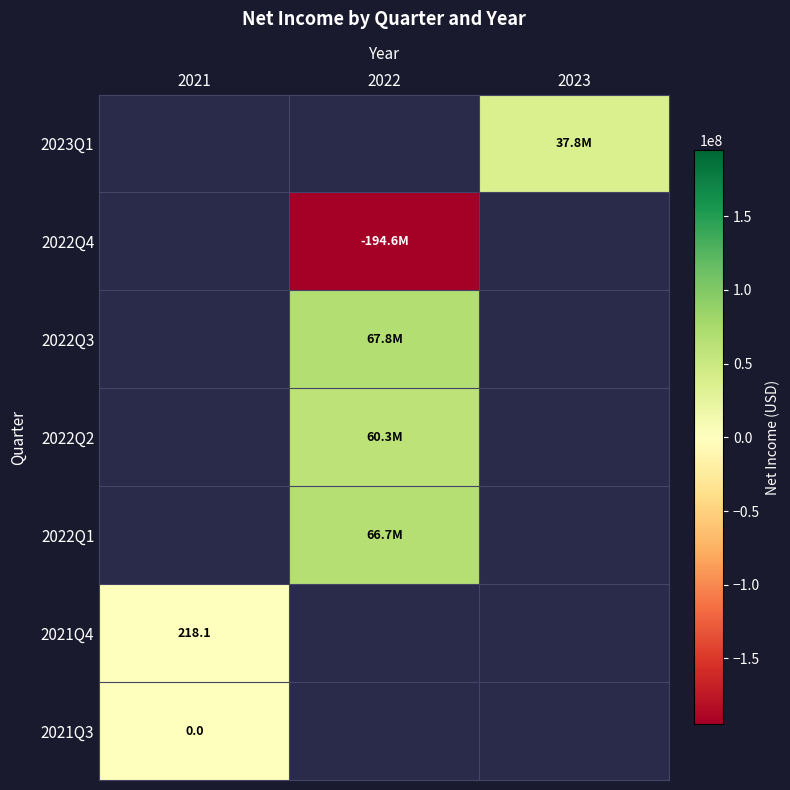

Is it true that 2021Q4 equals 218.1 at 2021?

True